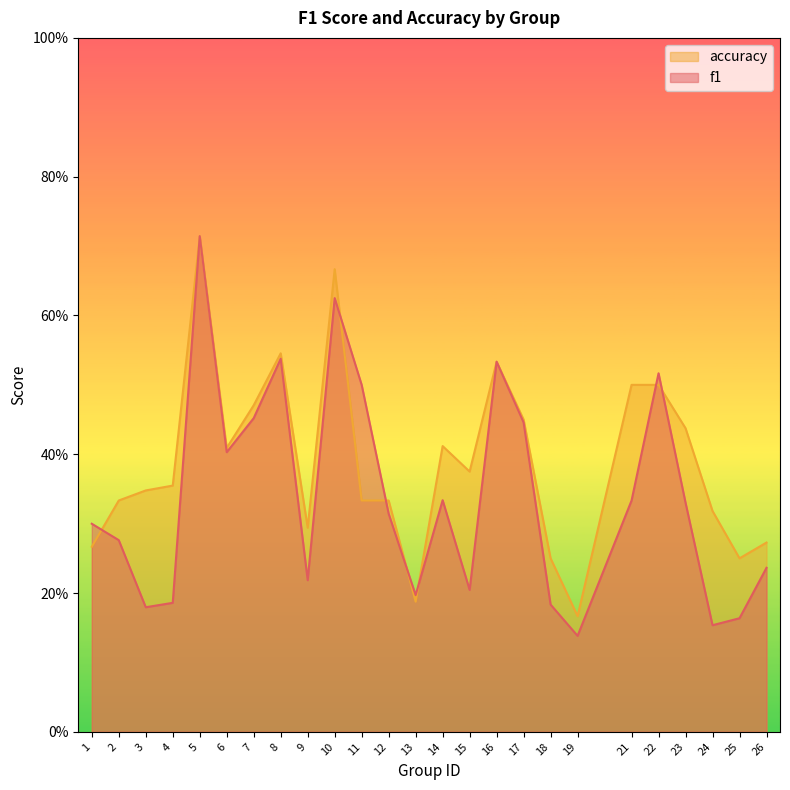

Which series has the widest spread of values?

f1